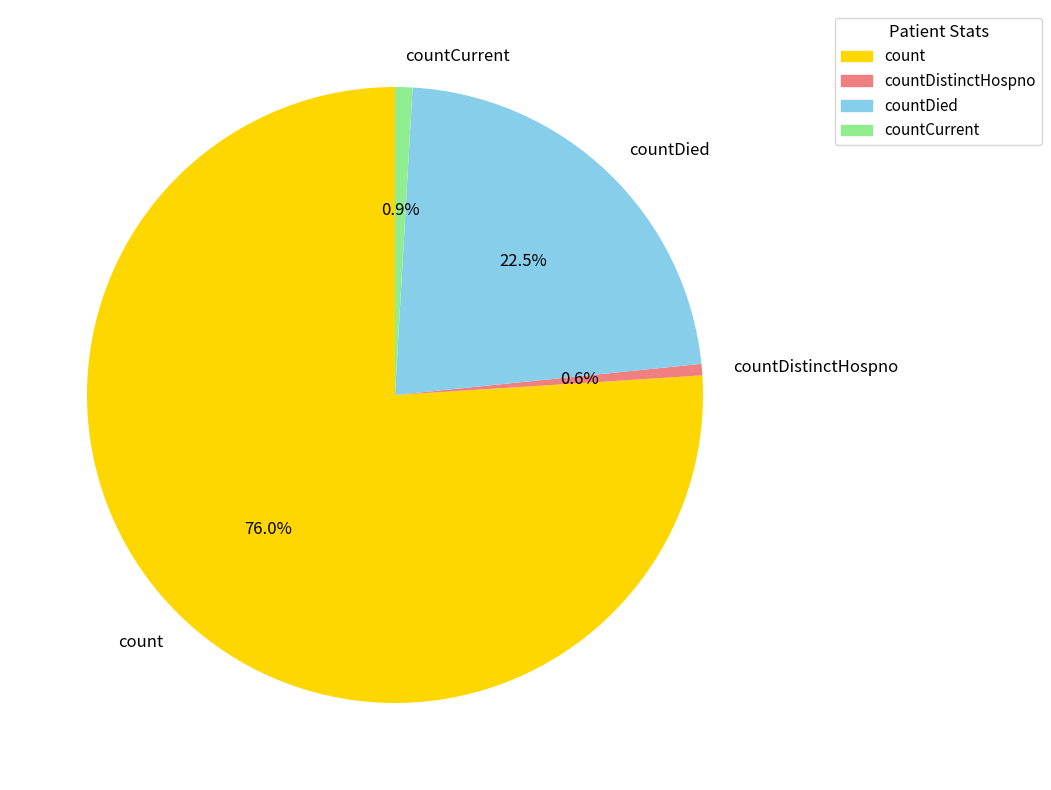

To the nearest percent, what percentage of the pie is countCurrent?

1%